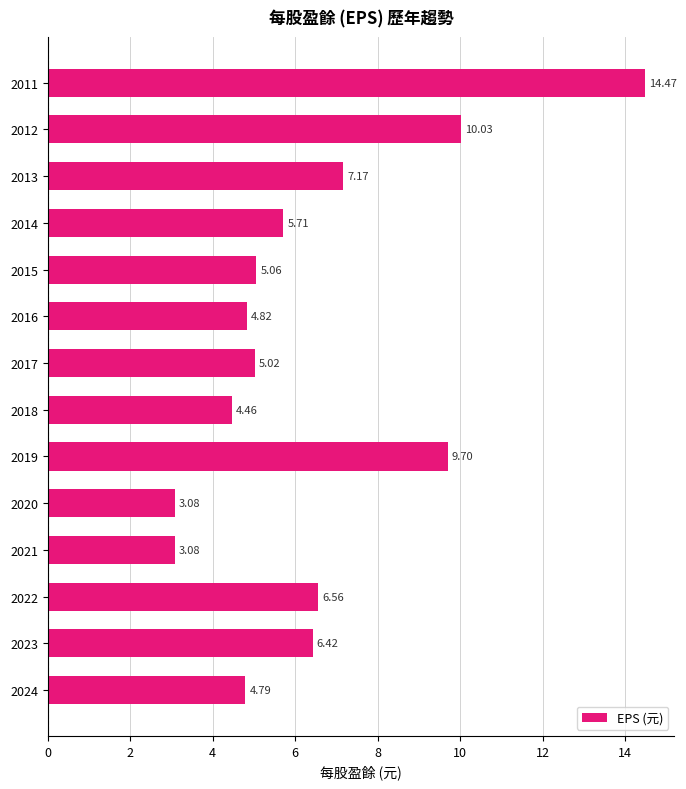

Which has a higher value, 2021 or 2017?

2017